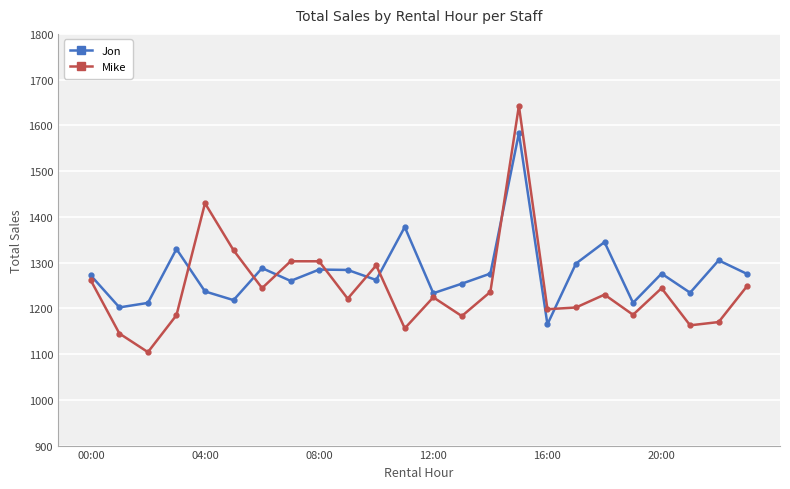

Count the number of categories in the chart.

24